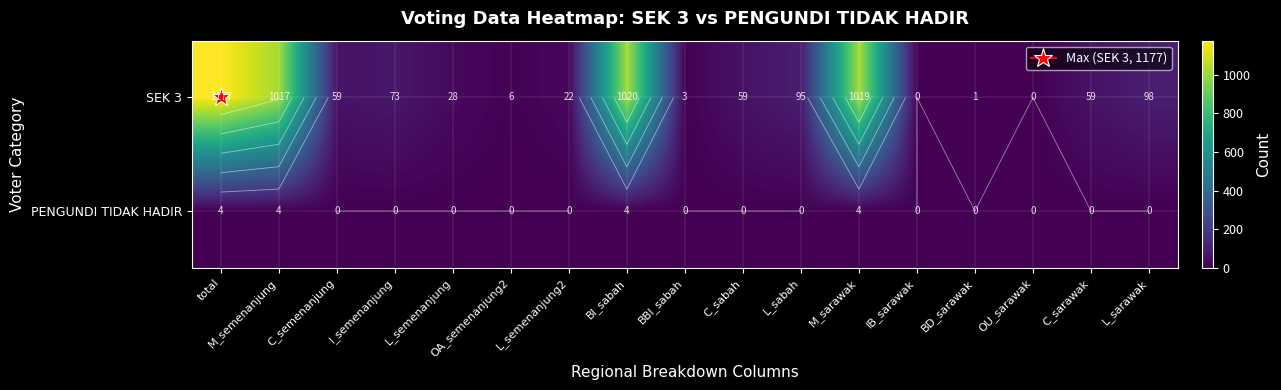

How many values in the SEK 3 series exceed 59?

7